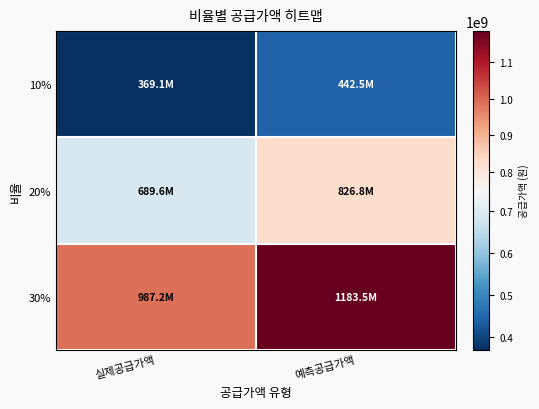

At how many categories does at least one series exceed 816671756?

2